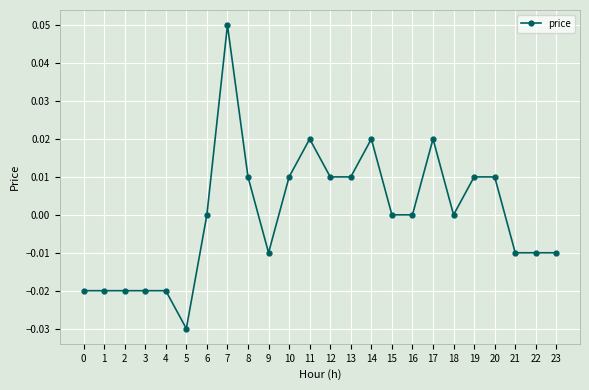

The chart shows a value of 0.0 at 6. True or false?

True